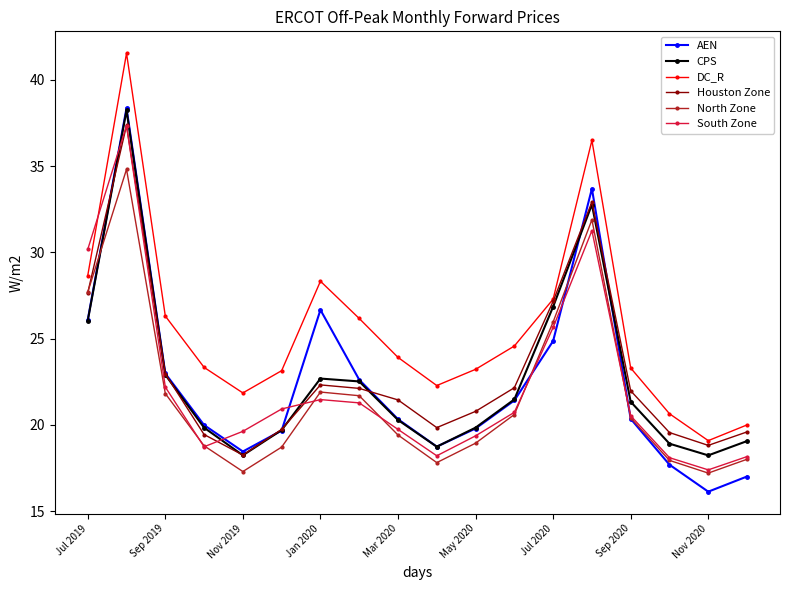

What is the sum of all Houston Zone values?

414.2